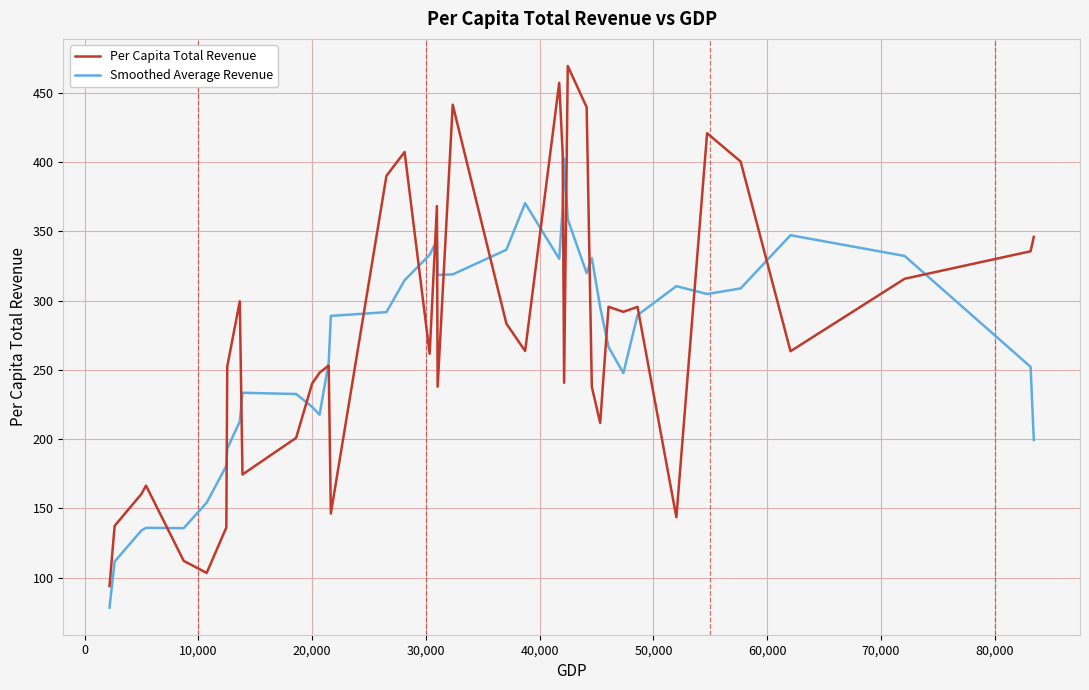

Which series has the largest range (max minus min)?

Per Capita Total Revenue